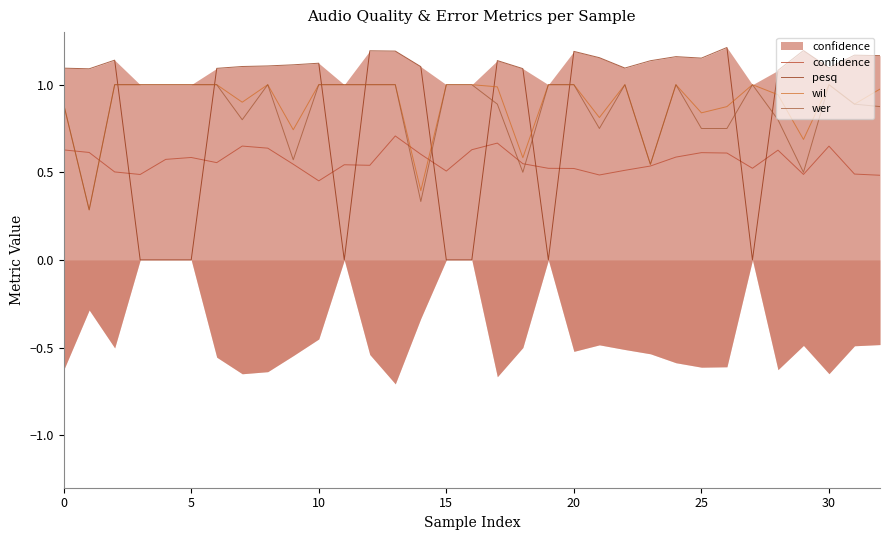

What is the approximate value of confidence at 0?

0.6